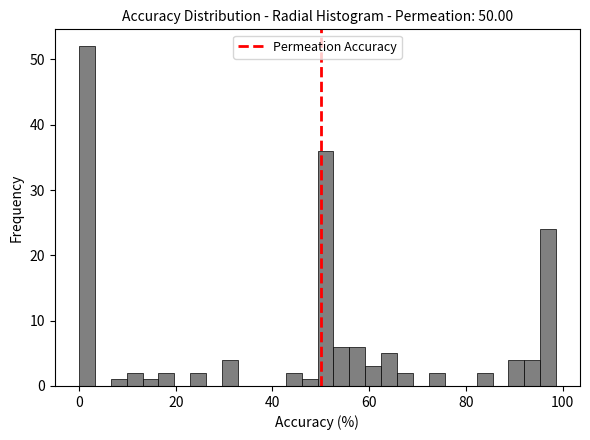

Read against the x-axis, roughly where is the centre of the tallest bar?

2